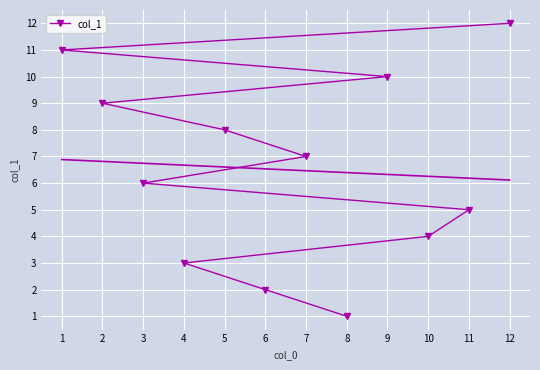

True or false: col_1 has a value of 2 at 11.

False